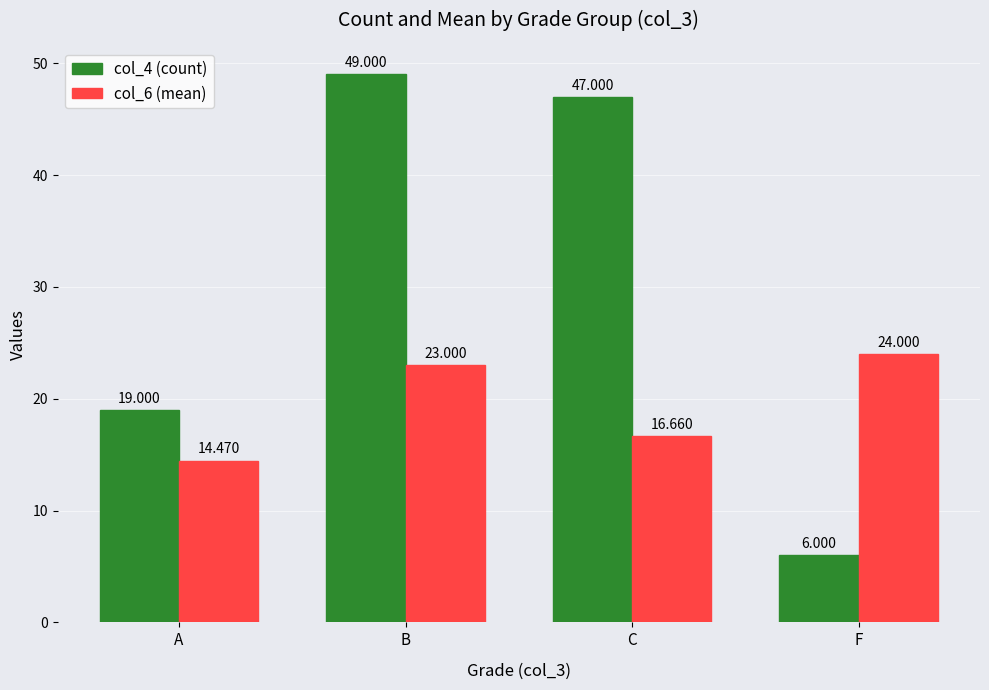

What is the difference between the highest and lowest values at A?

4.5